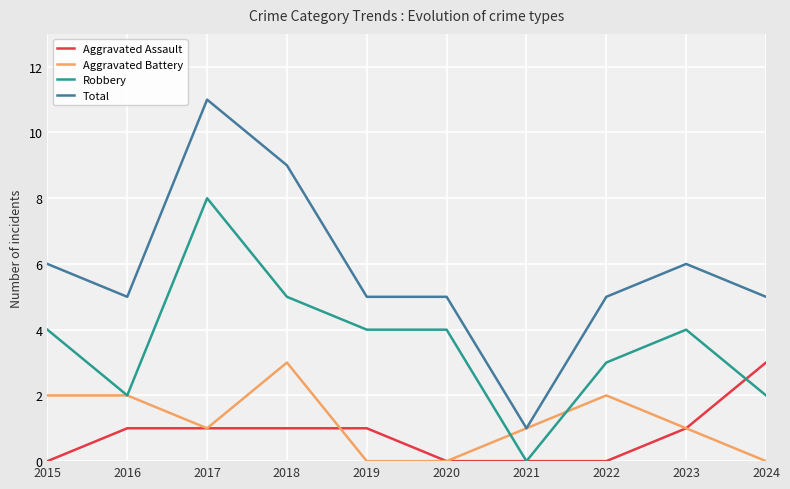

True or false: Aggravated Assault has a value of -1 at 2022.

False